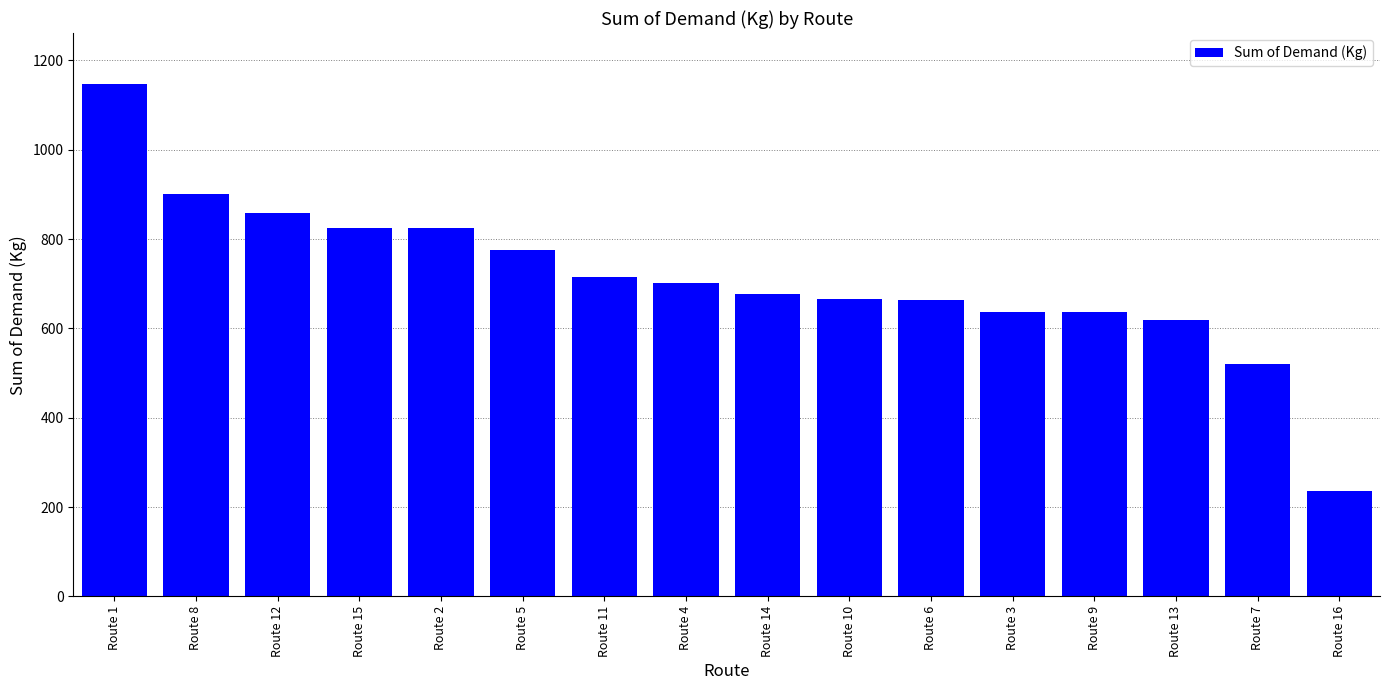

Count the number of data series in this chart.

1